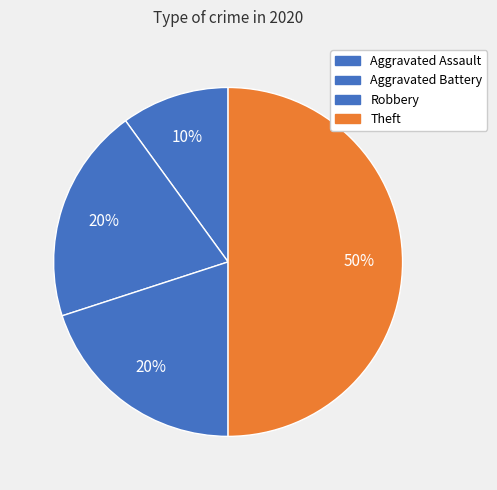

Between Theft and Aggravated Battery, which is larger?

Theft